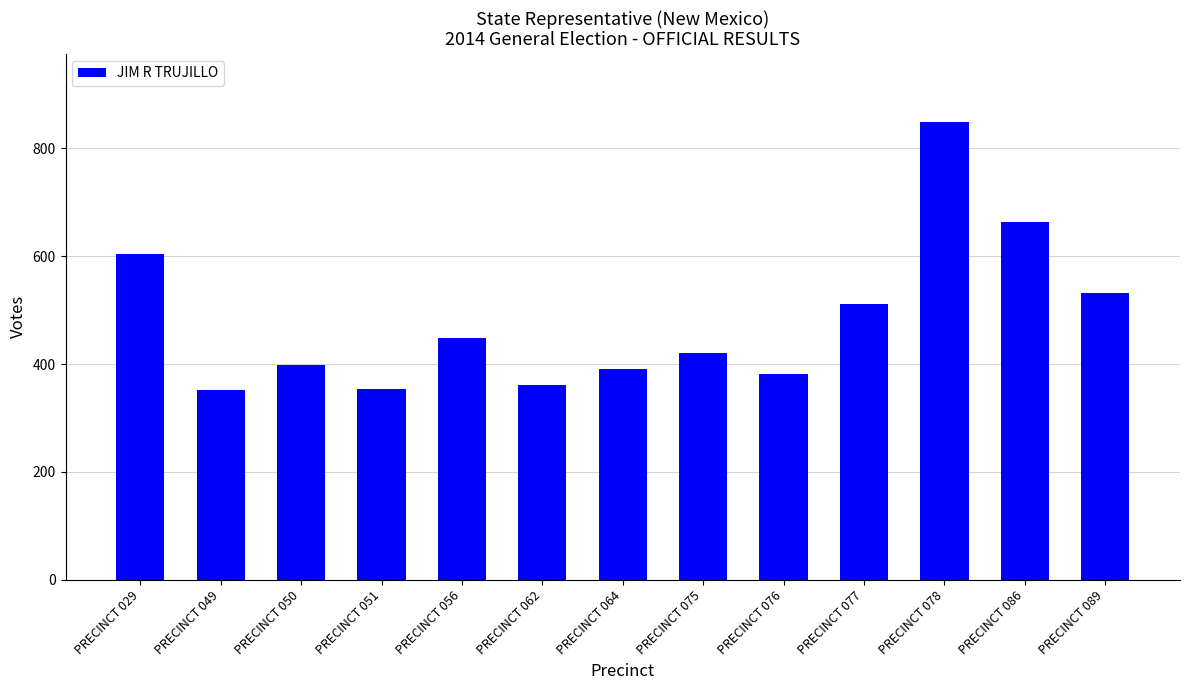

Where is the data nearest to the value 600?

PRECINCT 029